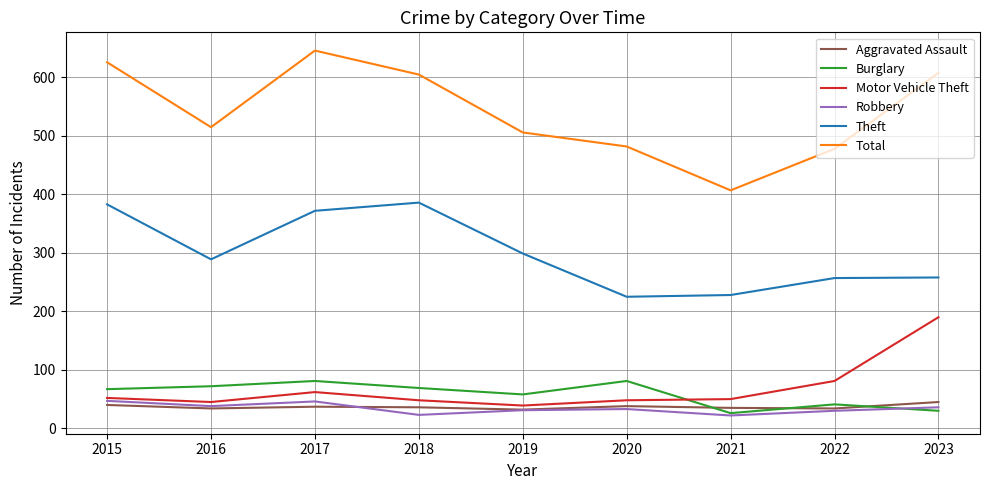

What is the minimum value shown in the chart?

22